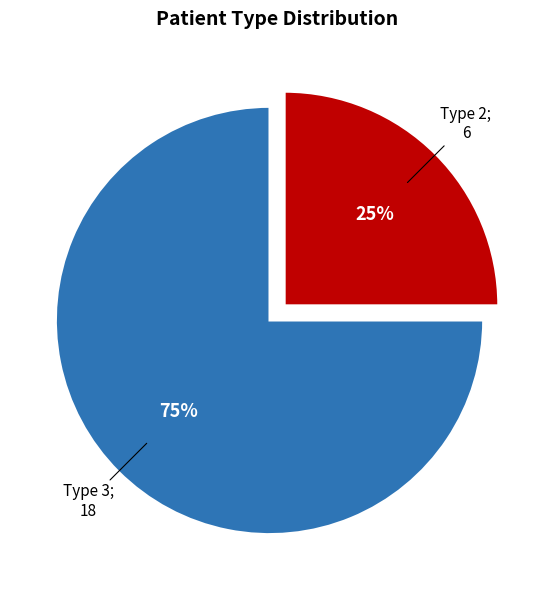

Is there any slice that represents more than half of the pie?

Yes